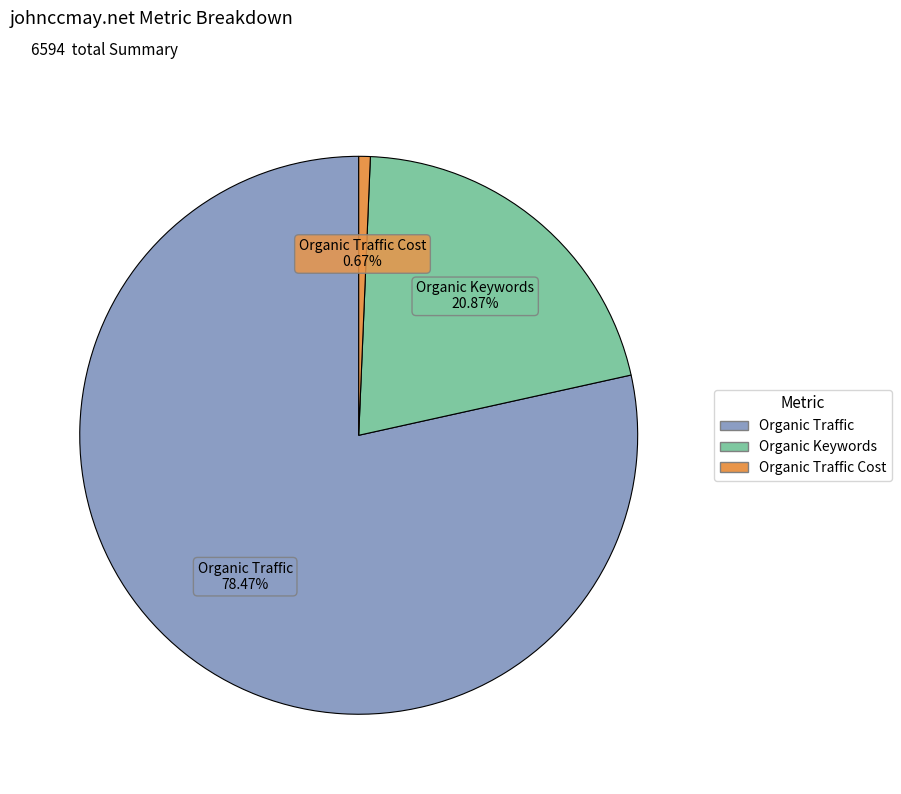

Does any single category account for the majority?

Yes